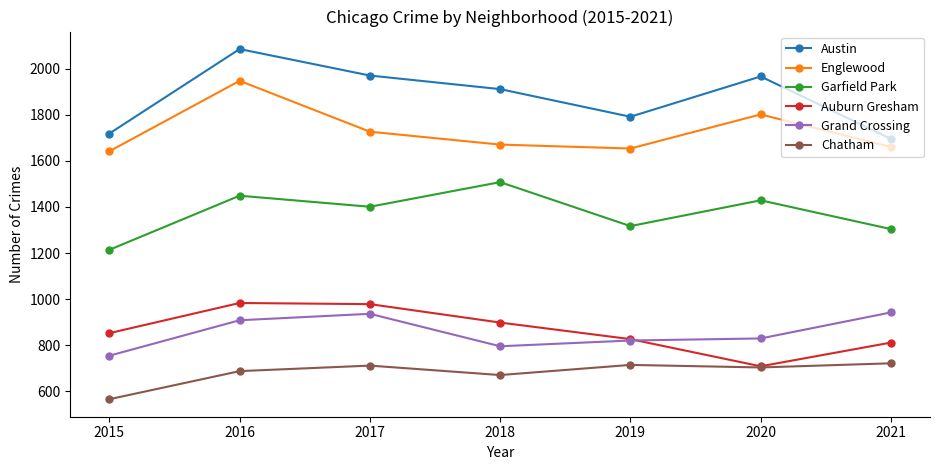

Does the chart display data point markers on the line(s)?

Yes